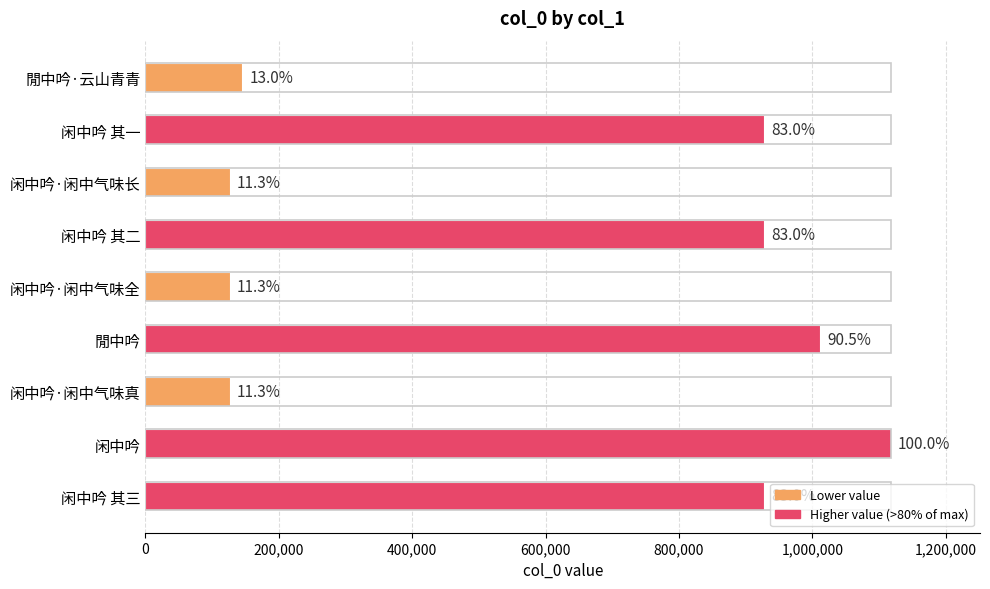

What is the difference between the second highest and second lowest values?

884793